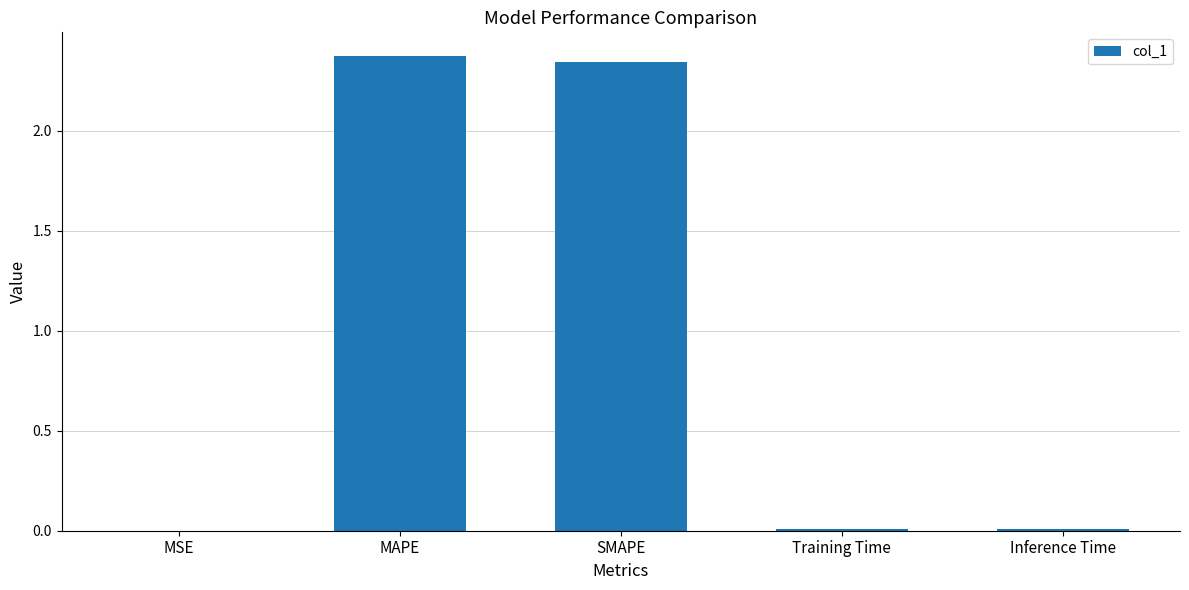

The chart shows a value of 0.0 at Inference Time. True or false?

True